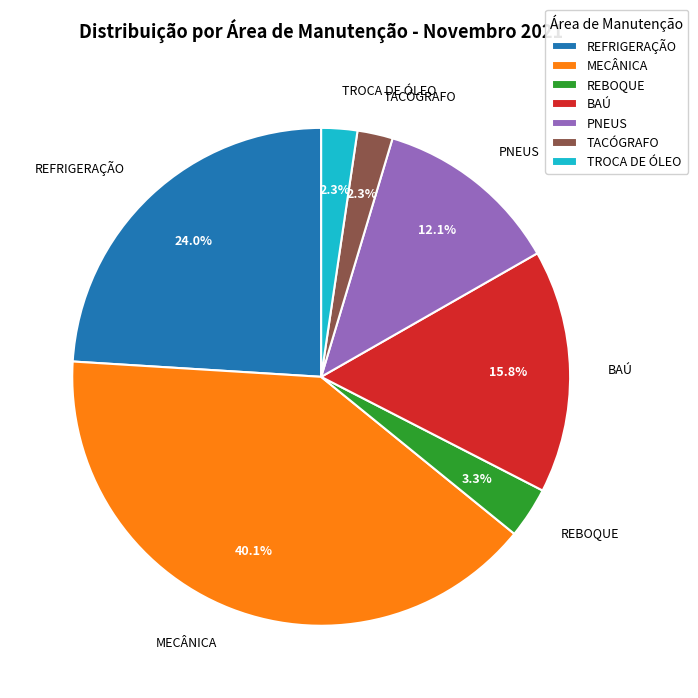

True or false: REFRIGERAÇÃO accounts for 11% of the total.

False